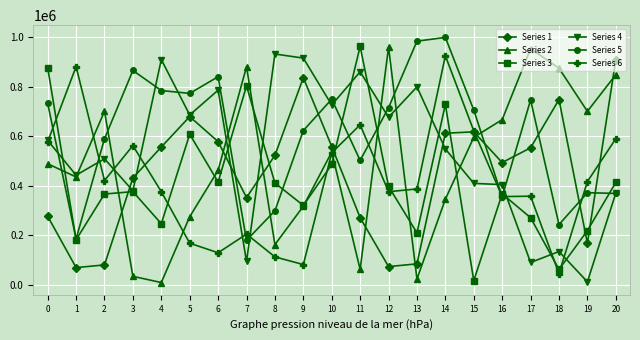

What is the maximum value shown in the chart?

998952